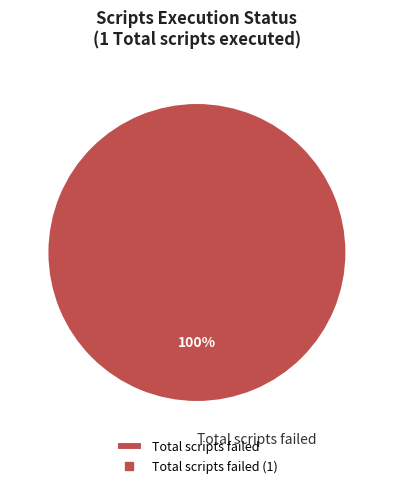

True or false: Total scripts failed accounts for 100% of the total.

True